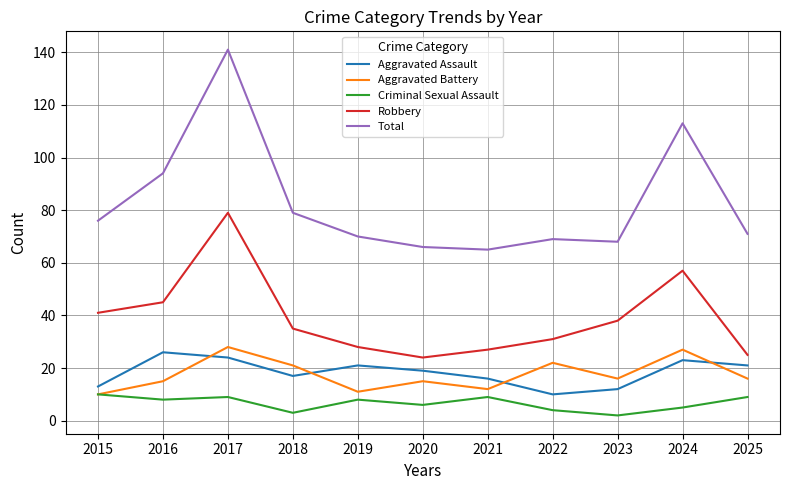

What is the approximate value of Aggravated Battery at 2024?

27